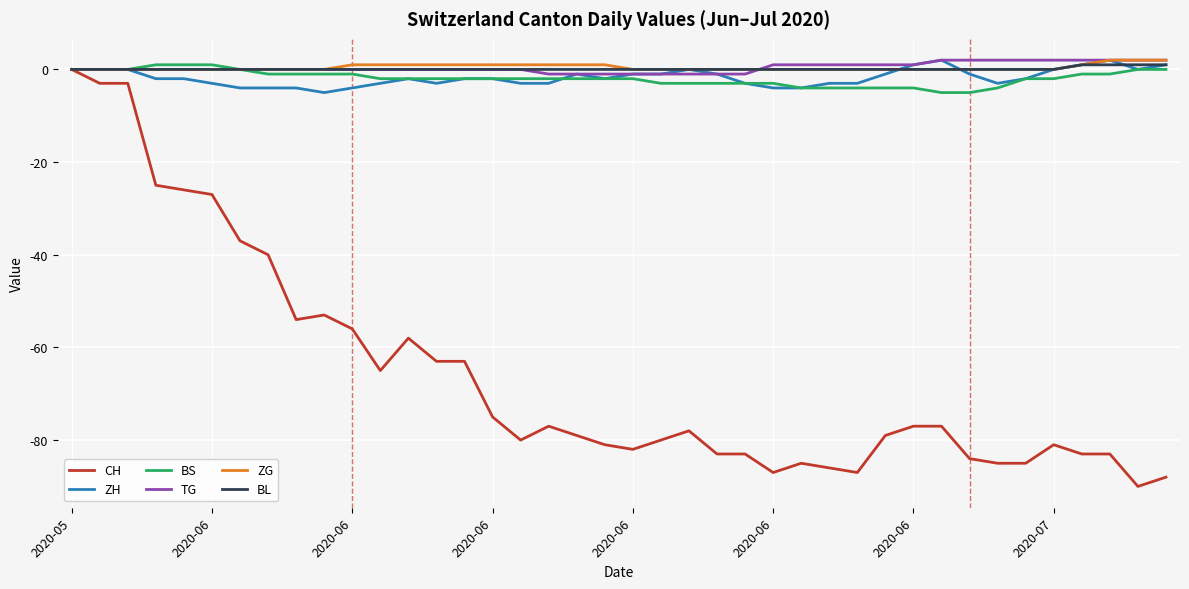

What is the difference between the second highest and minimum values in the ZG series?

2